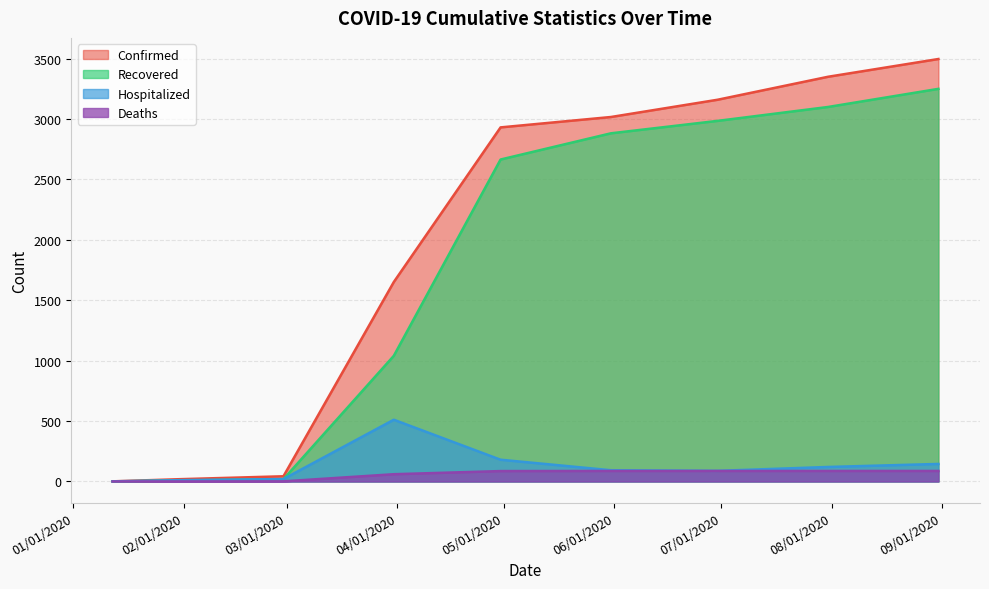

What is the sum of all Hospitalized values?

1169